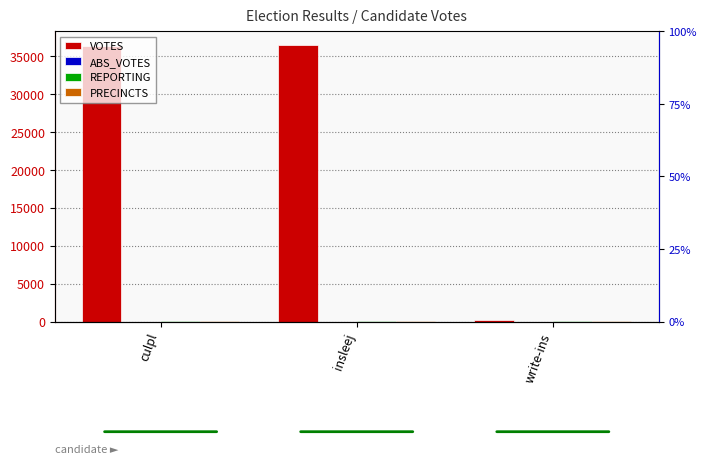

What is the value of the REPORTING bar at the 3rd from the left?

121